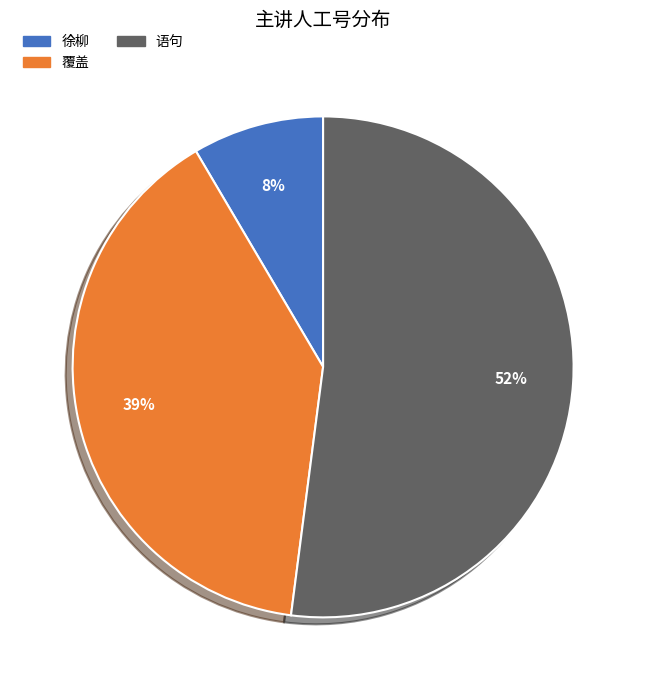

Rank the categories by value from lowest to highest.

徐柳, 覆盖, 语句